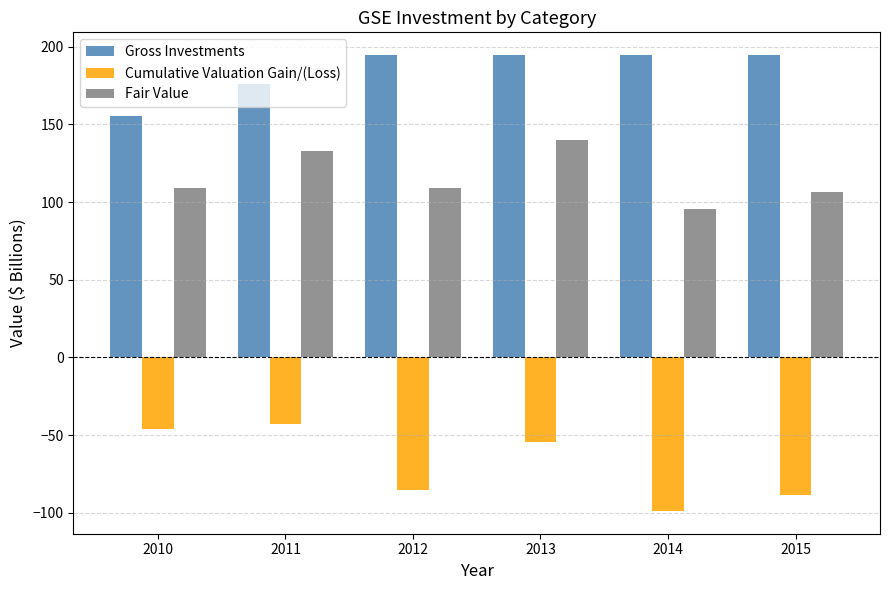

What is the total value across all series at 2012?

218.6